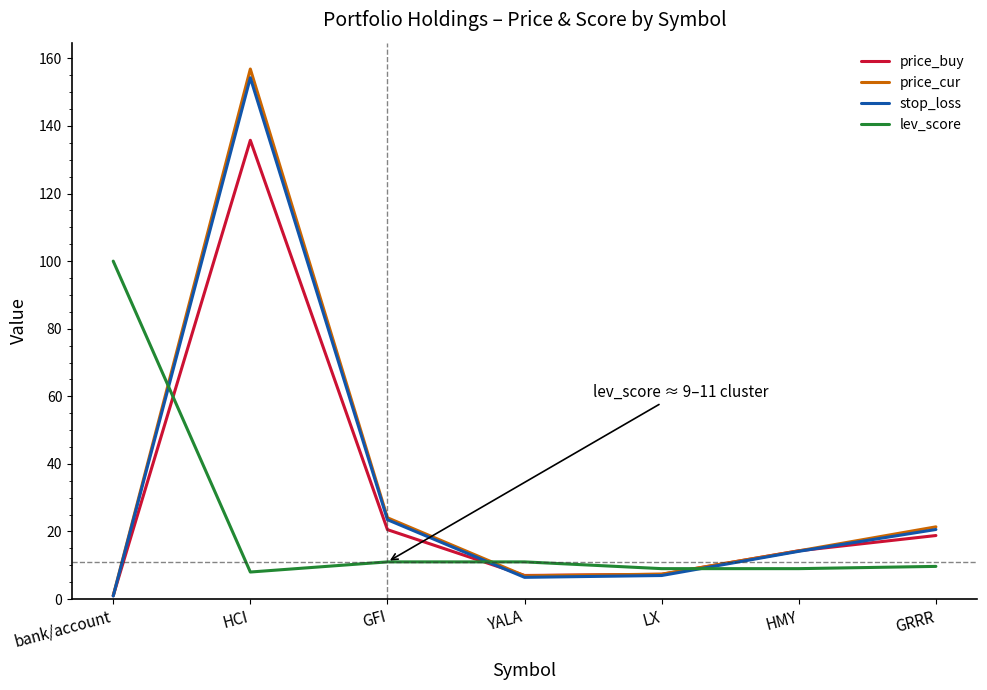

At which category is the sum across all series the highest?

HCI